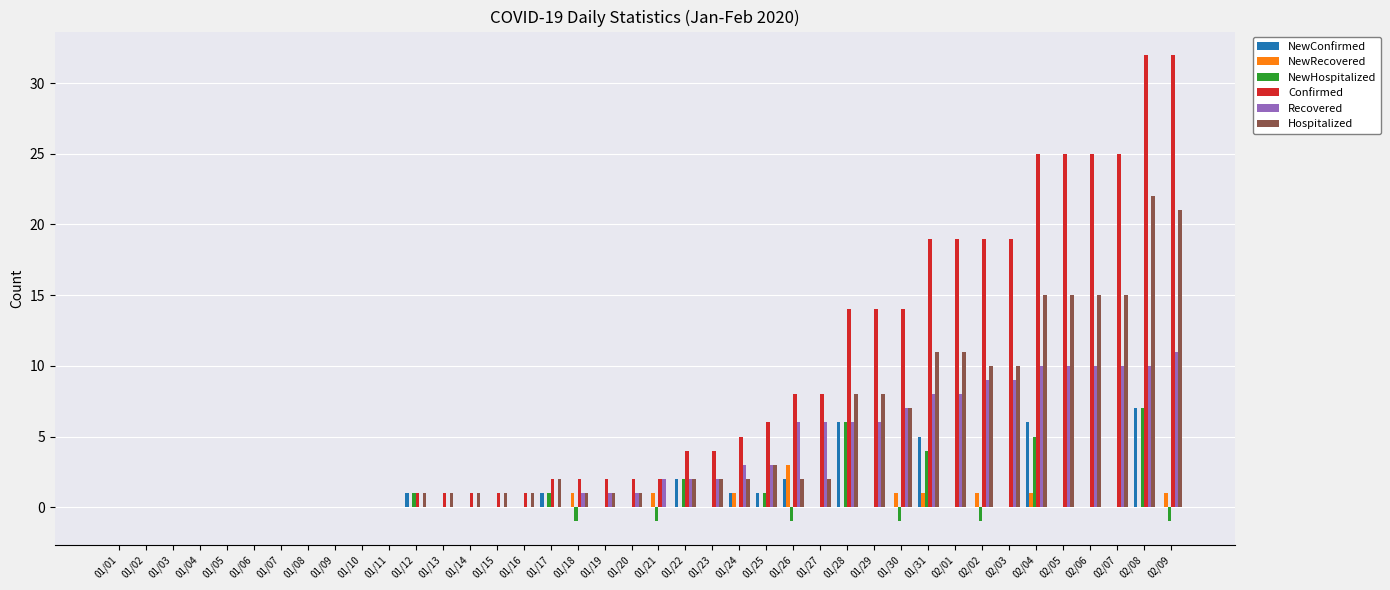

What is the sum of all Confirmed values?

332